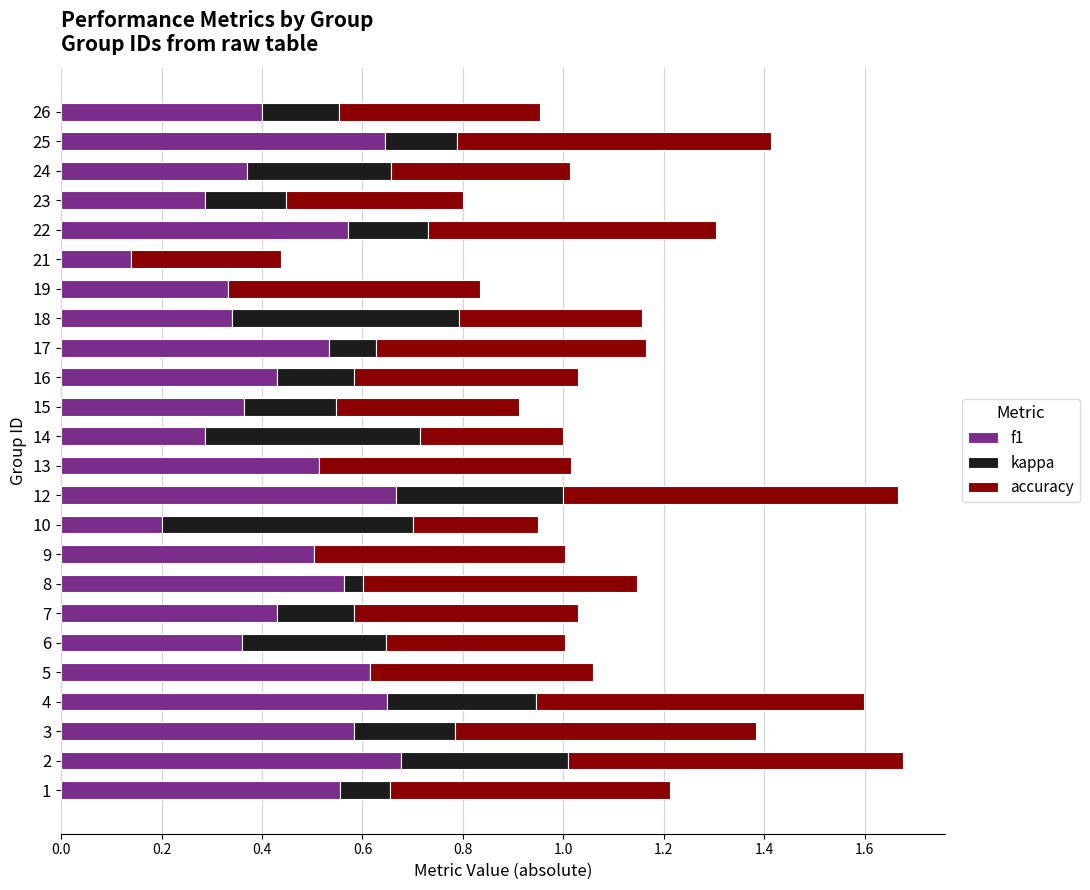

The value of f1 at 15 is 0.4. True or false?

True